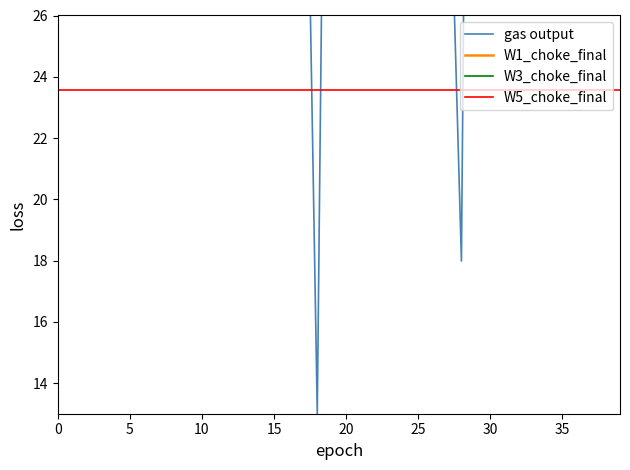

What value does the gas output series have at 25?

43.5